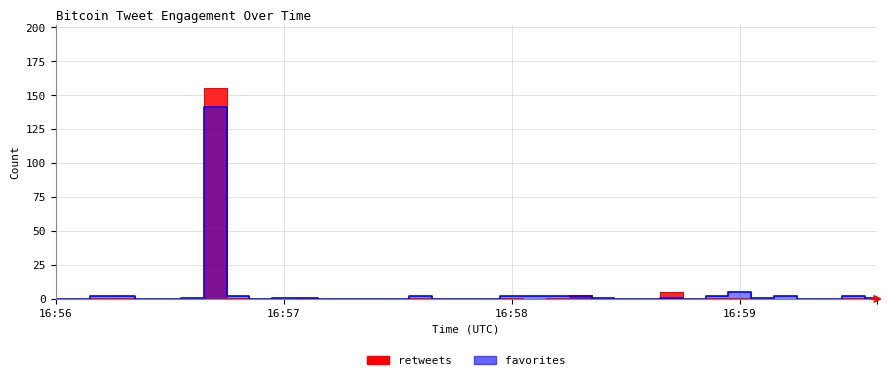

What is the difference between the maximum and minimum values in the favorites series?

141